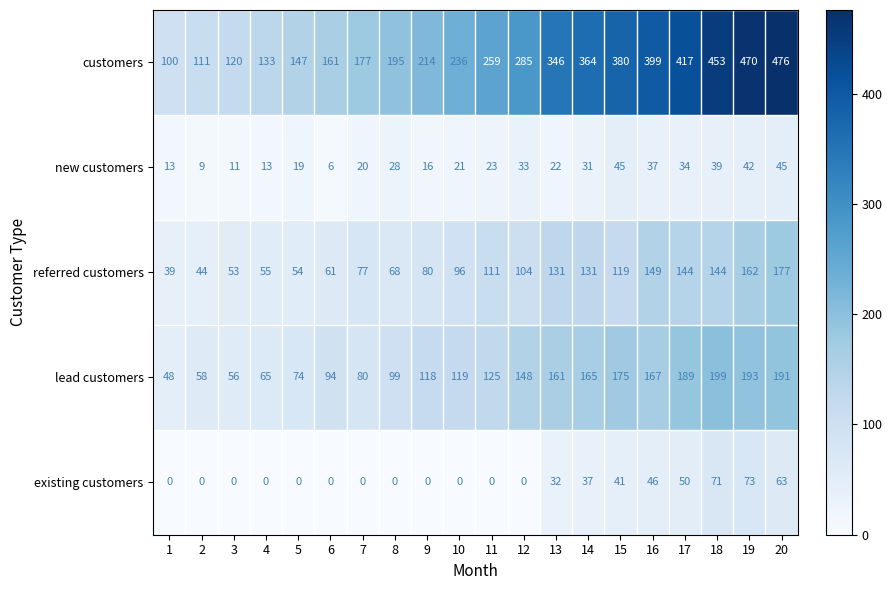

Is it true that lead customers equals 239 at 13?

False